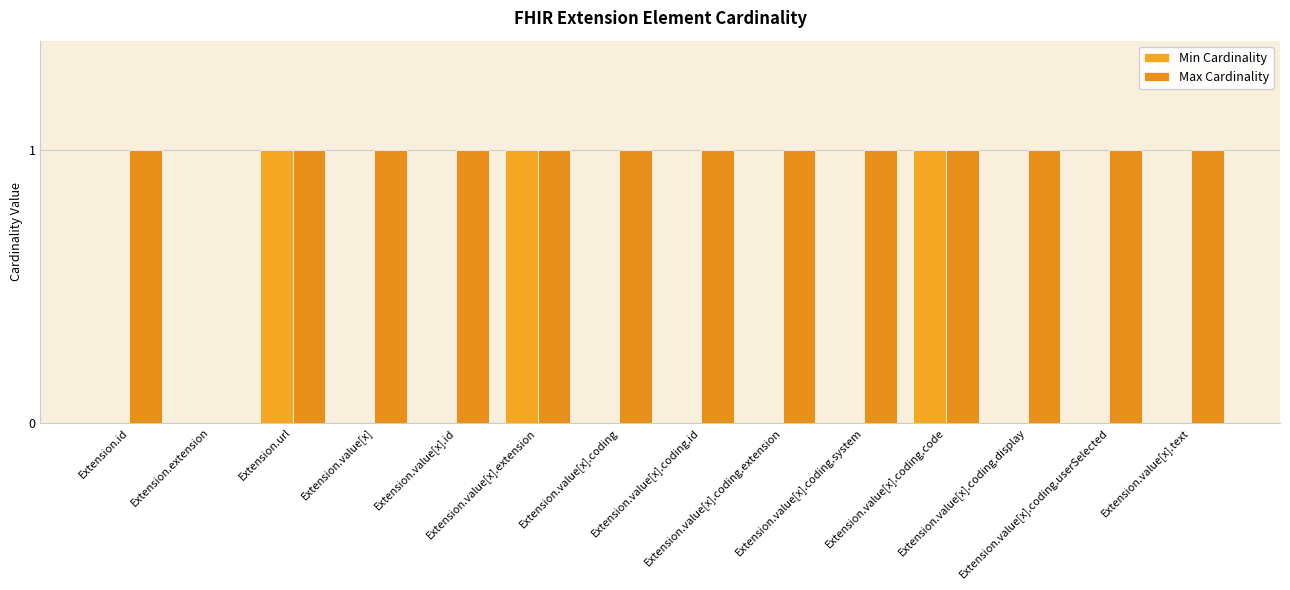

Reading left to right, extract all data points from this chart.

Min Cardinality: 0	0	1	0	0	1	0	0	0	0	1	0	0	0
Max Cardinality: 1	0	1	1	1	1	1	1	1	1	1	1	1	1